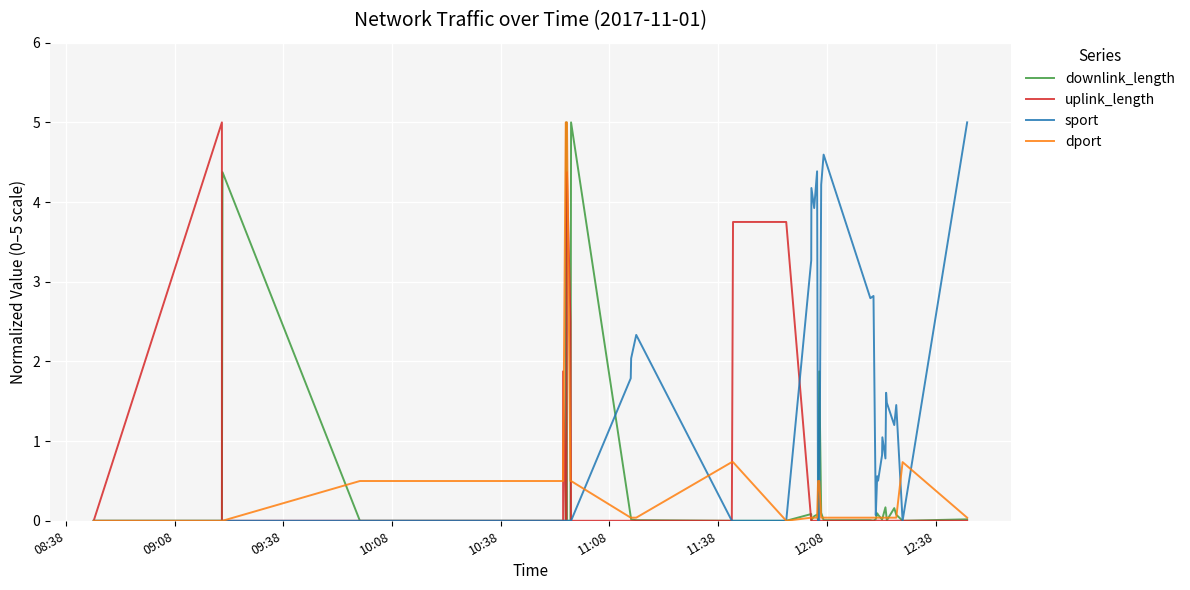

The dport series shows 1.0 at 16. True or false?

False